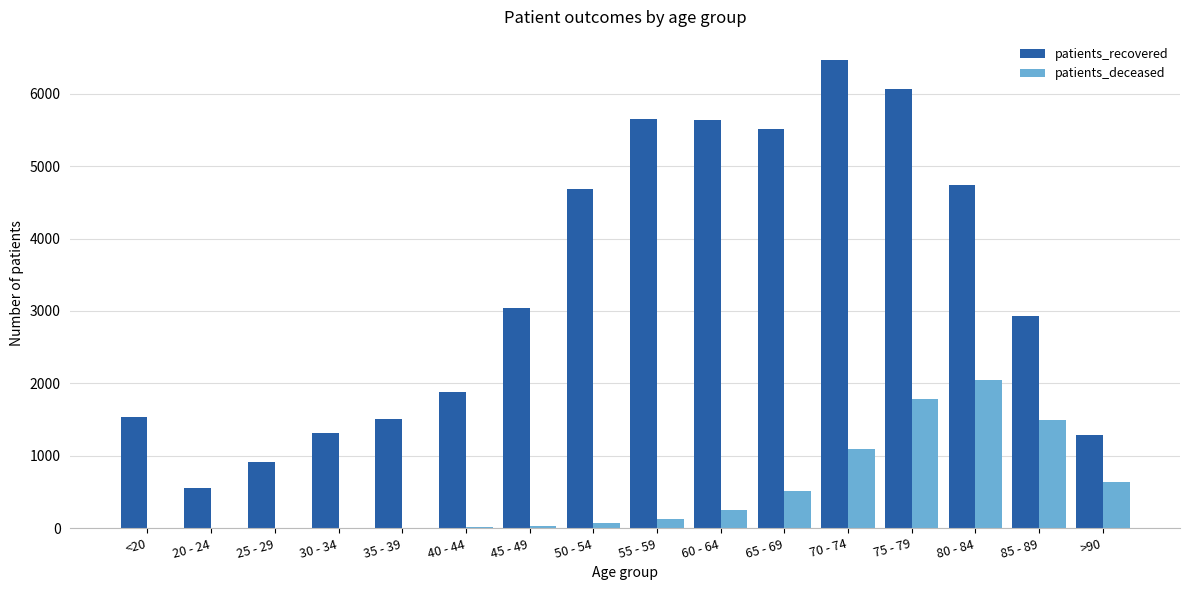

What are all the series names shown in the legend?

patients_recovered, patients_deceased